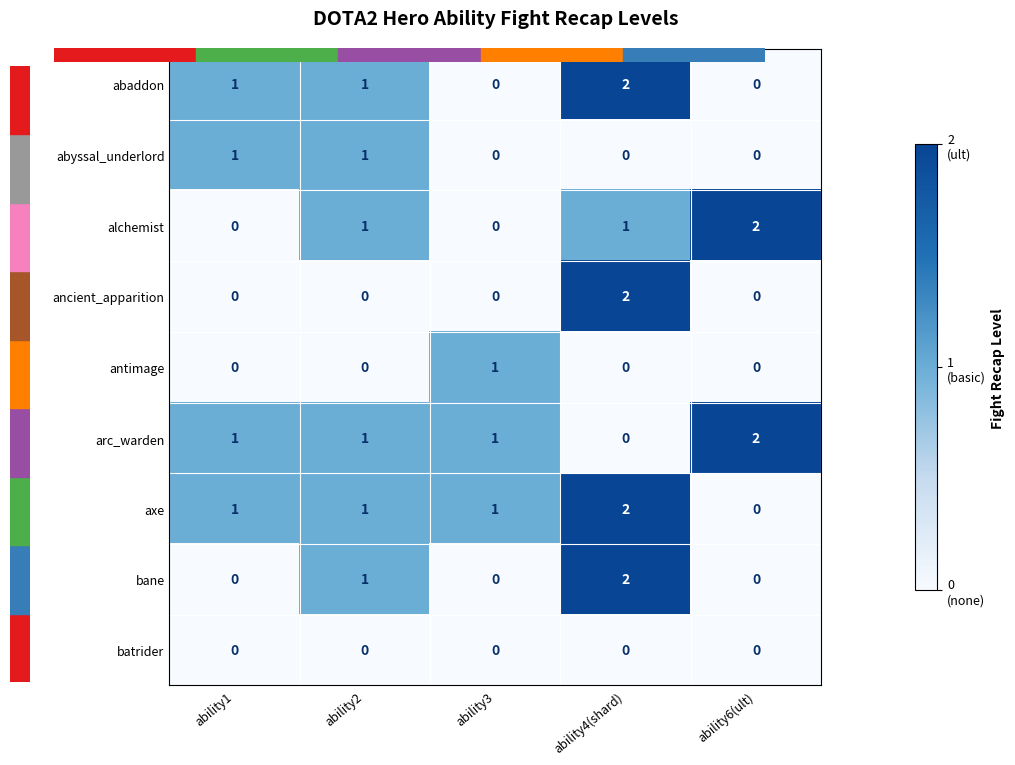

The value of abaddon at ability1 is 2. True or false?

False